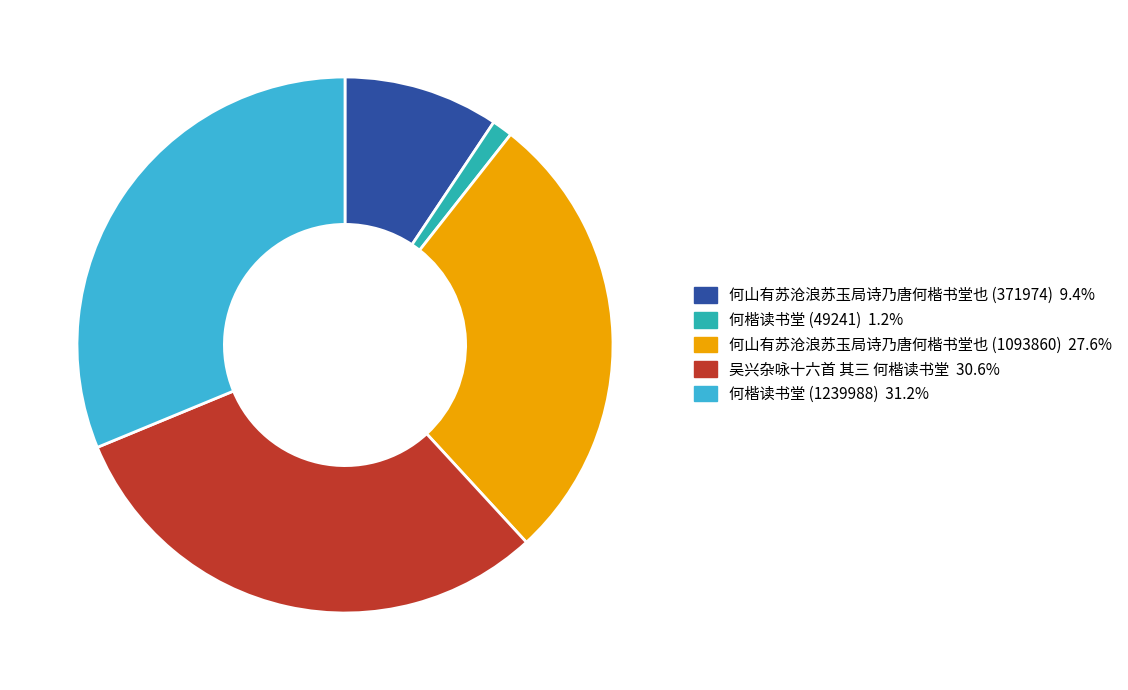

Count the number of slices in the pie.

5